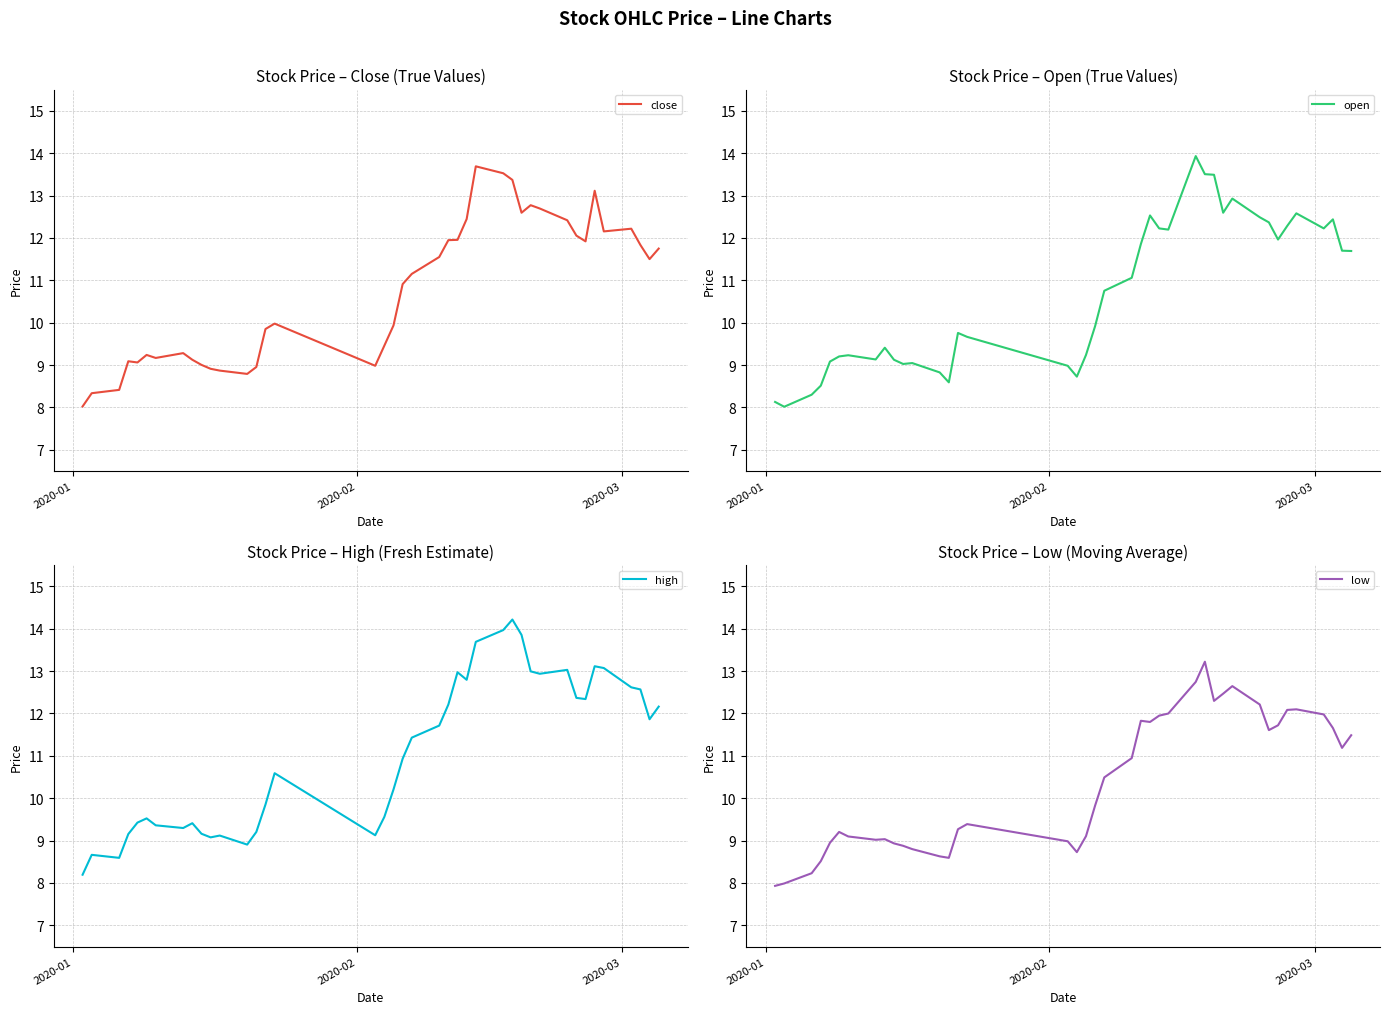

Reading left to right, what are all the values shown in this chart?

close: 8.0	8.3	8.4	9.1	9.1	9.2	9.2	9.3	9.1	9.0	8.9	8.9	8.8	9.0	9.9	10.0	9.0	9.5	9.9	10.9	11.2	11.5	11.9	12.0	12.4	13.7	13.5	13.4	12.6	12.8	12.7	12.4	12.1	11.9	13.1	12.2	12.2	11.8	11.5	11.7
open: 8.1	8.0	8.3	8.5	9.1	9.2	9.2	9.1	9.4	9.1	9.0	9.0	8.8	8.6	9.8	9.7	9.0	8.7	9.2	9.9	10.8	11.1	11.9	12.5	12.2	12.2	13.9	13.5	13.5	12.6	12.9	12.5	12.4	12.0	12.3	12.6	12.2	12.4	11.7	11.7
high: 8.2	8.7	8.6	9.2	9.4	9.5	9.4	9.3	9.4	9.2	9.1	9.1	8.9	9.2	9.9	10.6	9.1	9.6	10.2	10.9	11.4	11.7	12.2	13.0	12.8	13.7	14.0	14.2	13.9	13.0	12.9	13.0	12.4	12.3	13.1	13.1	12.6	12.6	11.9	12.2
low: 7.9	8.0	8.2	8.5	8.9	9.2	9.1	9.0	9.0	8.9	8.9	8.8	8.6	8.6	9.3	9.4	9.0	8.7	9.1	9.8	10.5	10.9	11.8	11.8	11.9	12.0	12.7	13.2	12.3	12.5	12.6	12.2	11.6	11.7	12.1	12.1	12.0	11.7	11.2	11.5